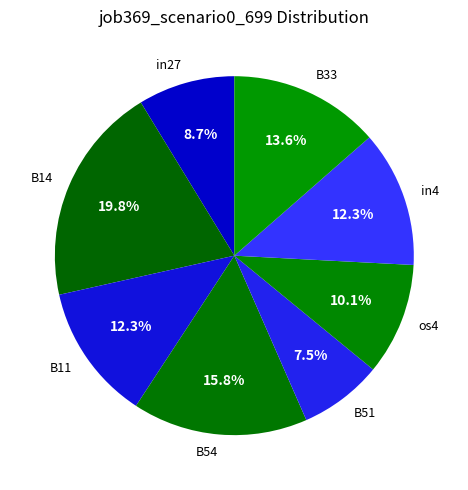

To the nearest percent, what is the combined percentage of B11 and B14?

32%